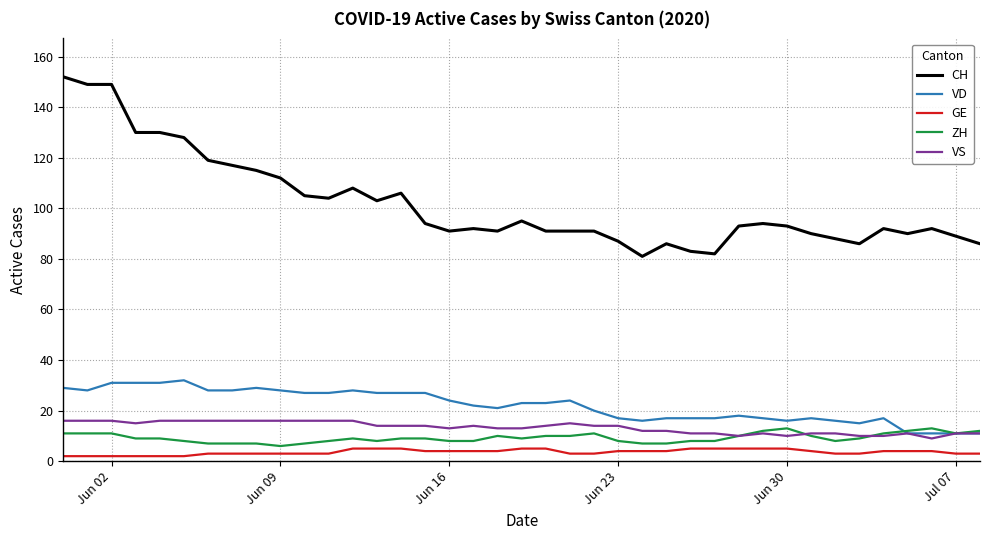

Which series has the largest total across all categories?

CH